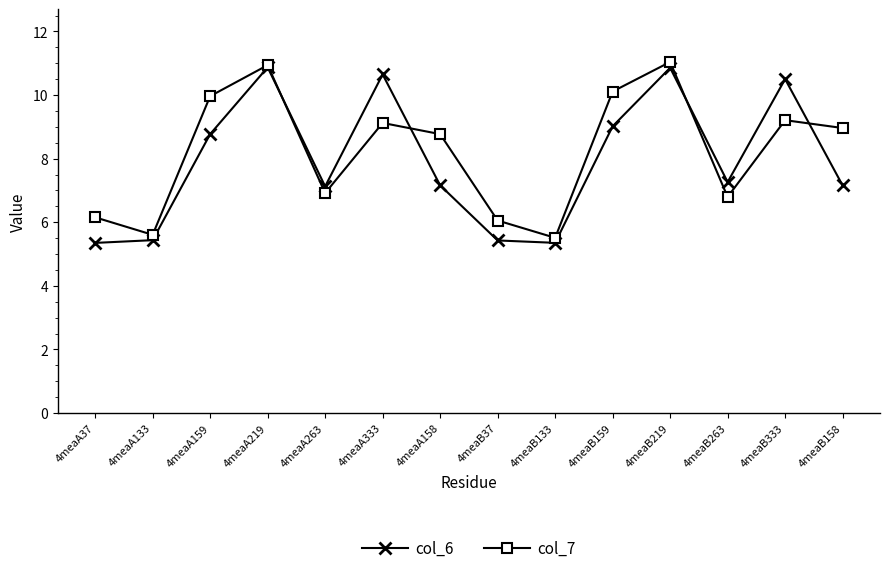

Is it true that col_7 equals 10.9 at 4meaA219?

True